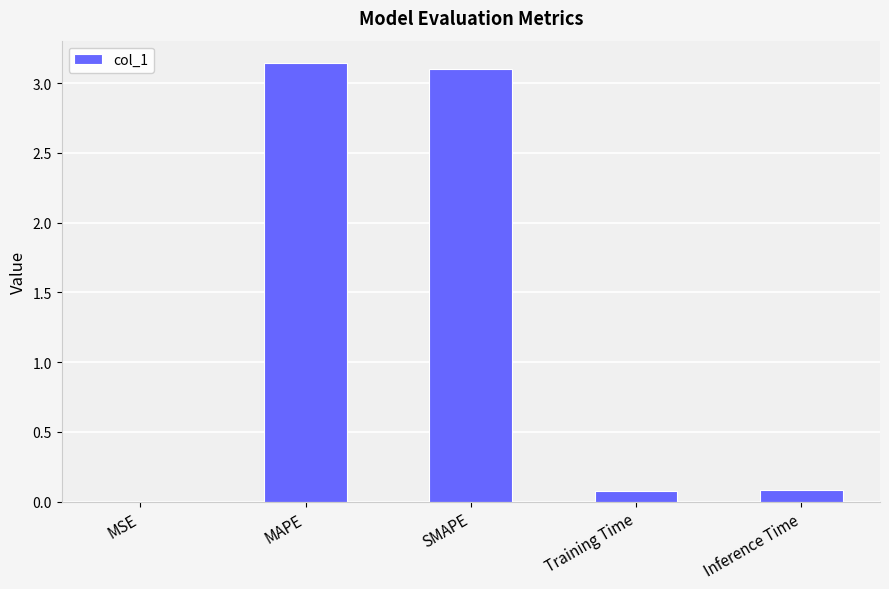

What is the sum of all values?

6.4